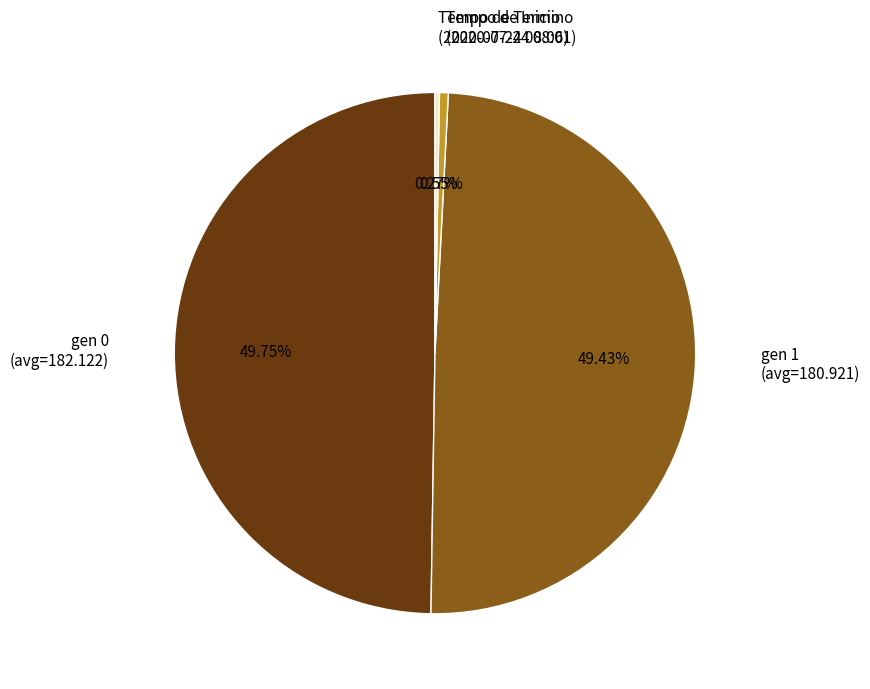

Which category has the biggest portion of the pie?

gen 0